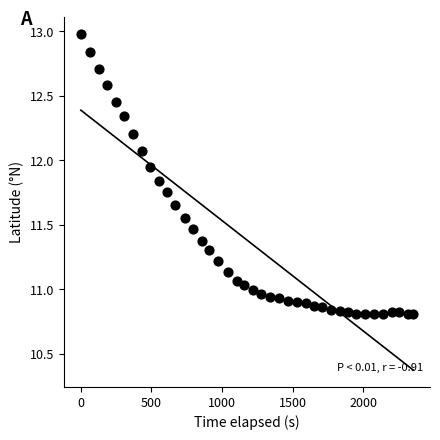

What is the range of Y values (max minus min)?

2.2